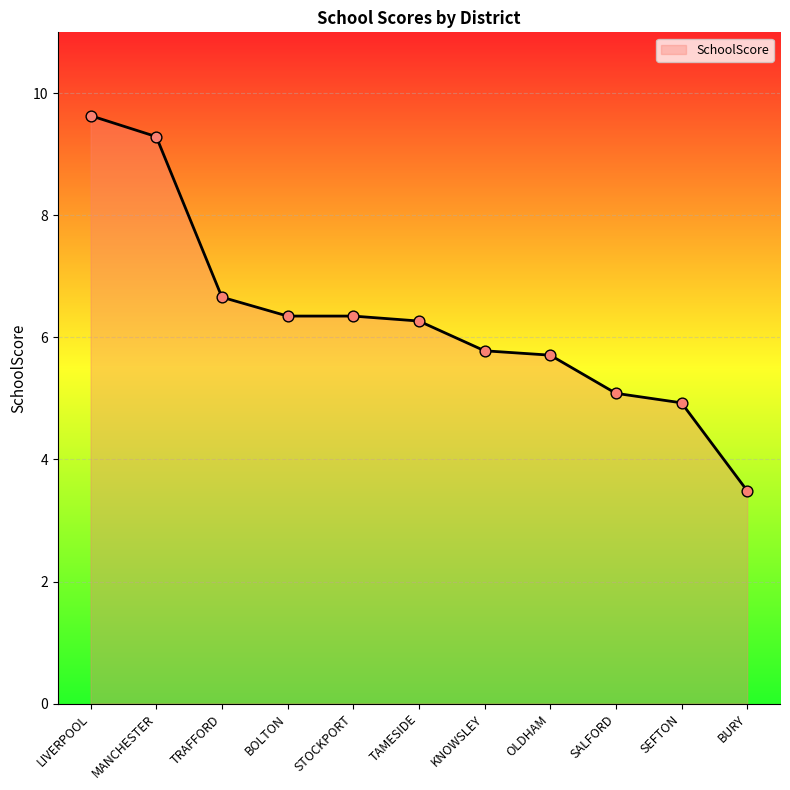

What is the ratio of the value at OLDHAM to the value at LIVERPOOL?

0.6